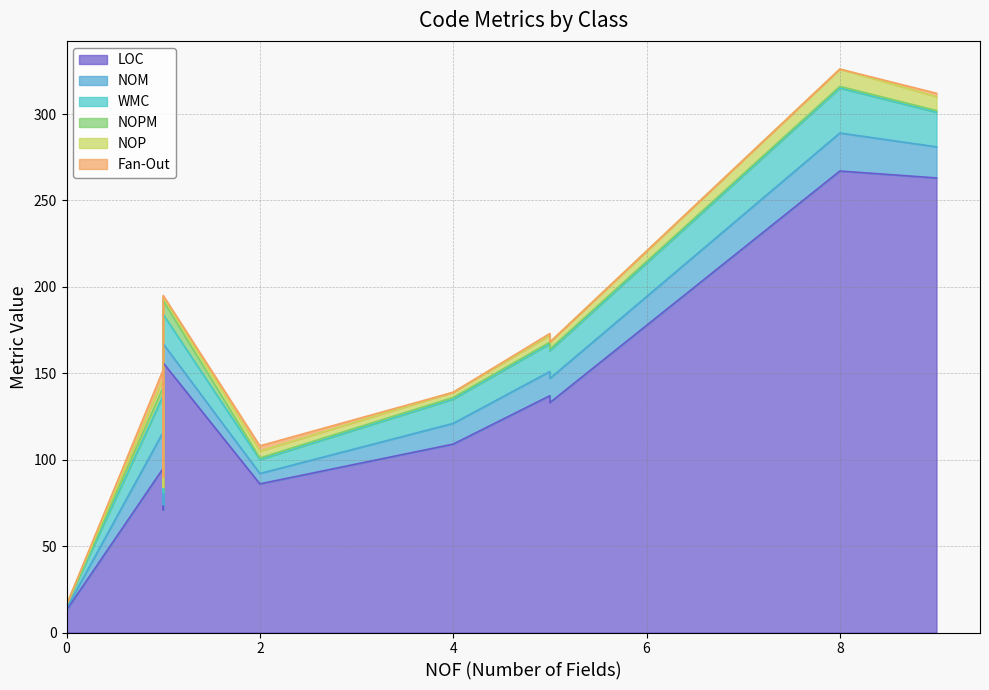

In NOP, how many points are lower than both neighbors (excluding endpoints)?

3